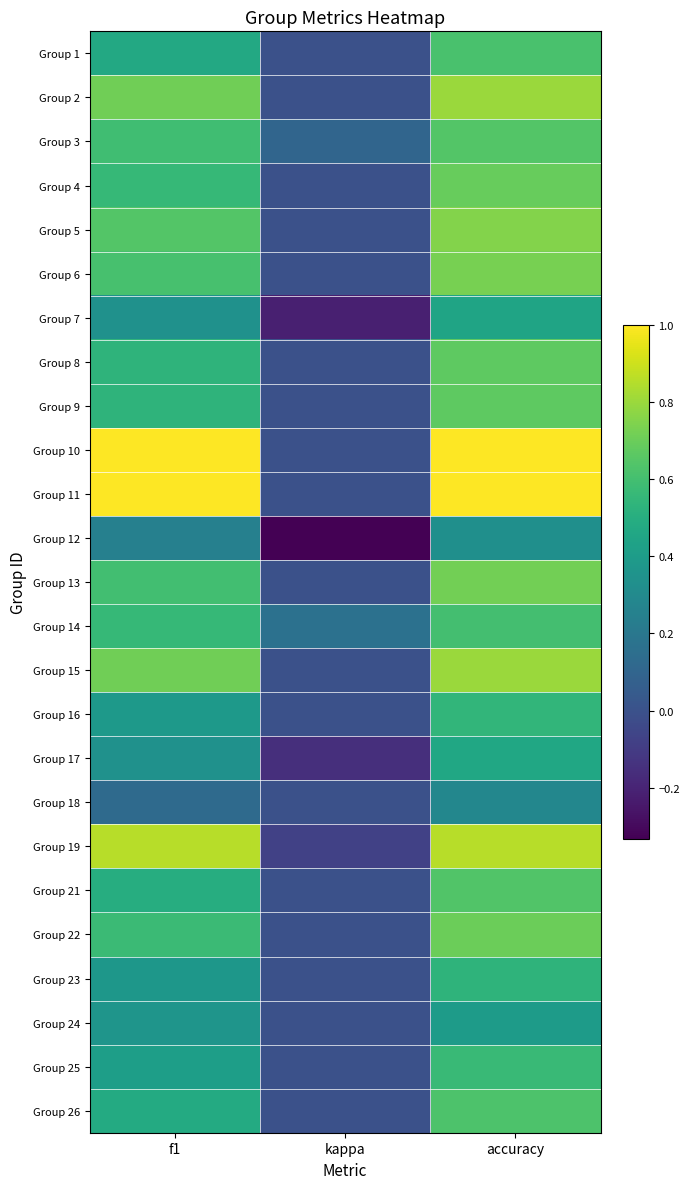

At which category is the sum across all series the highest?

accuracy